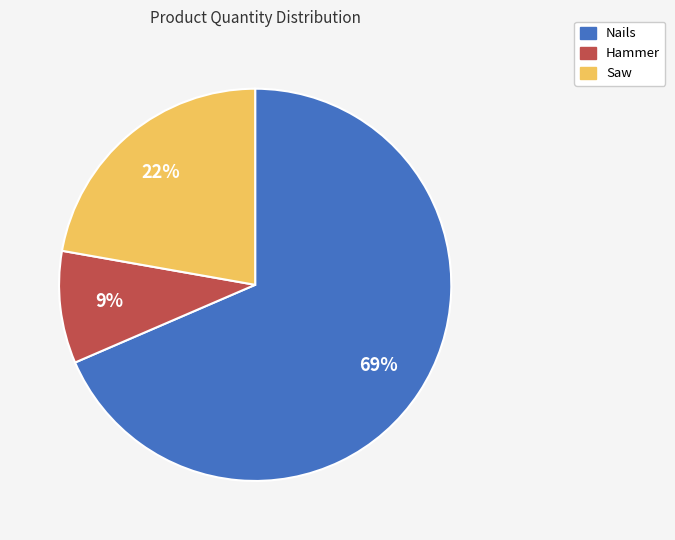

Is the sum of Saw and Hammer greater than half?

No